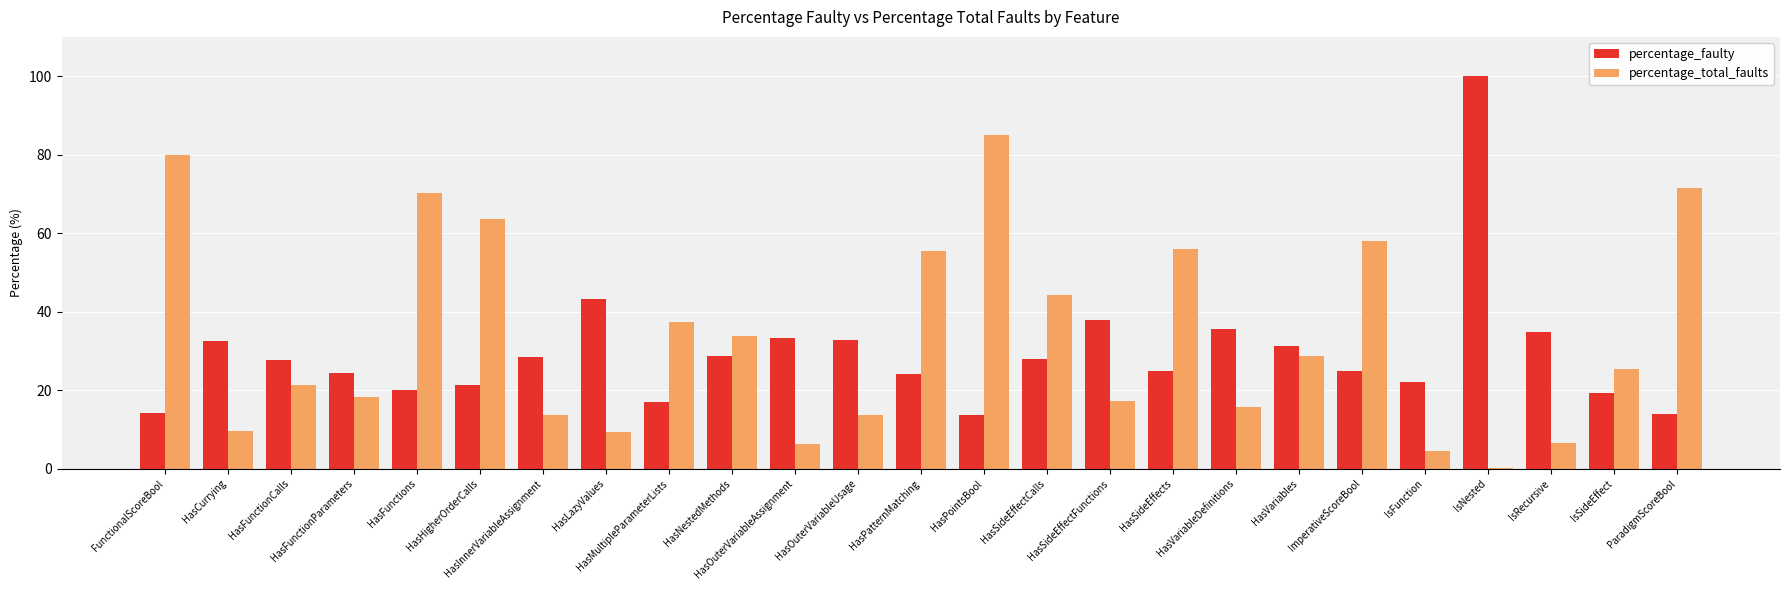

What is the sum of all percentage_total_faults values?

845.9